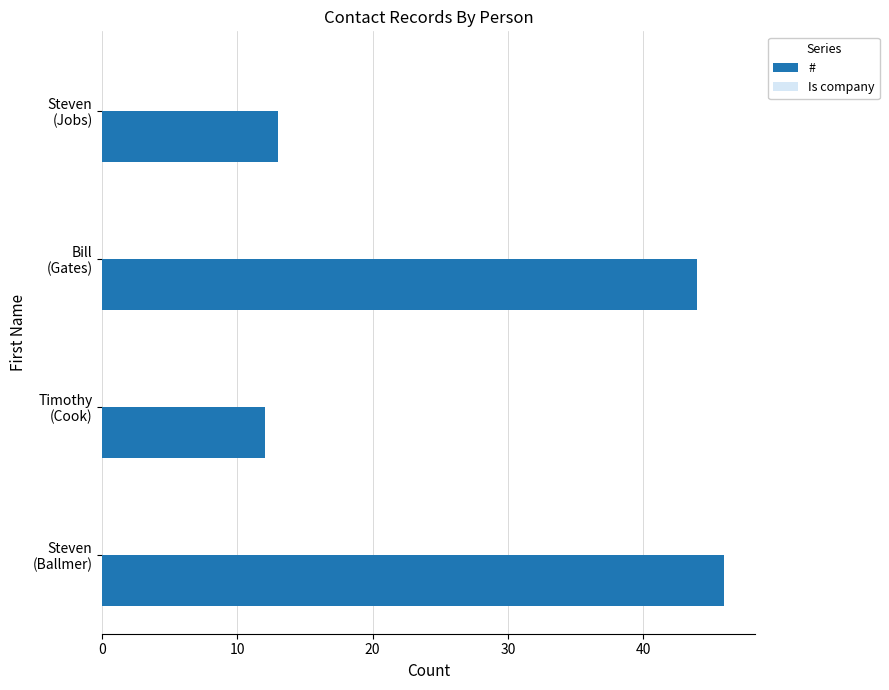

What is the difference between the second highest and minimum values?

32